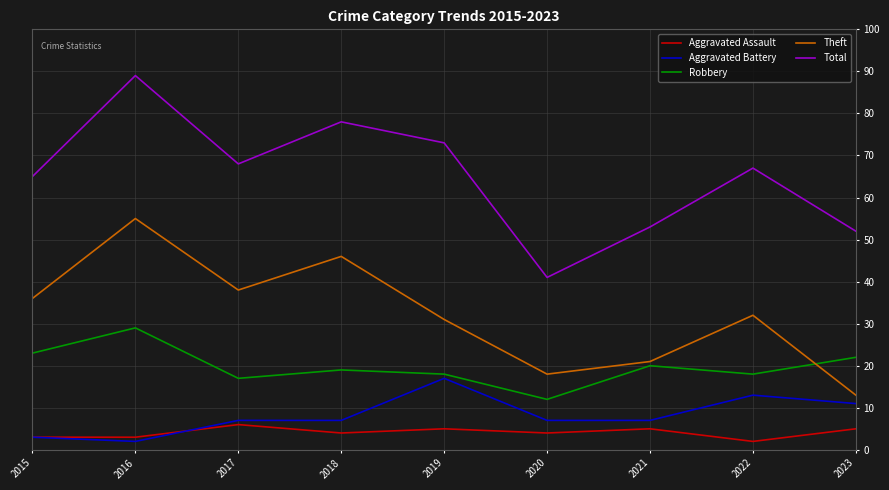

True or false: Aggravated Battery and Theft cross at least once.

False